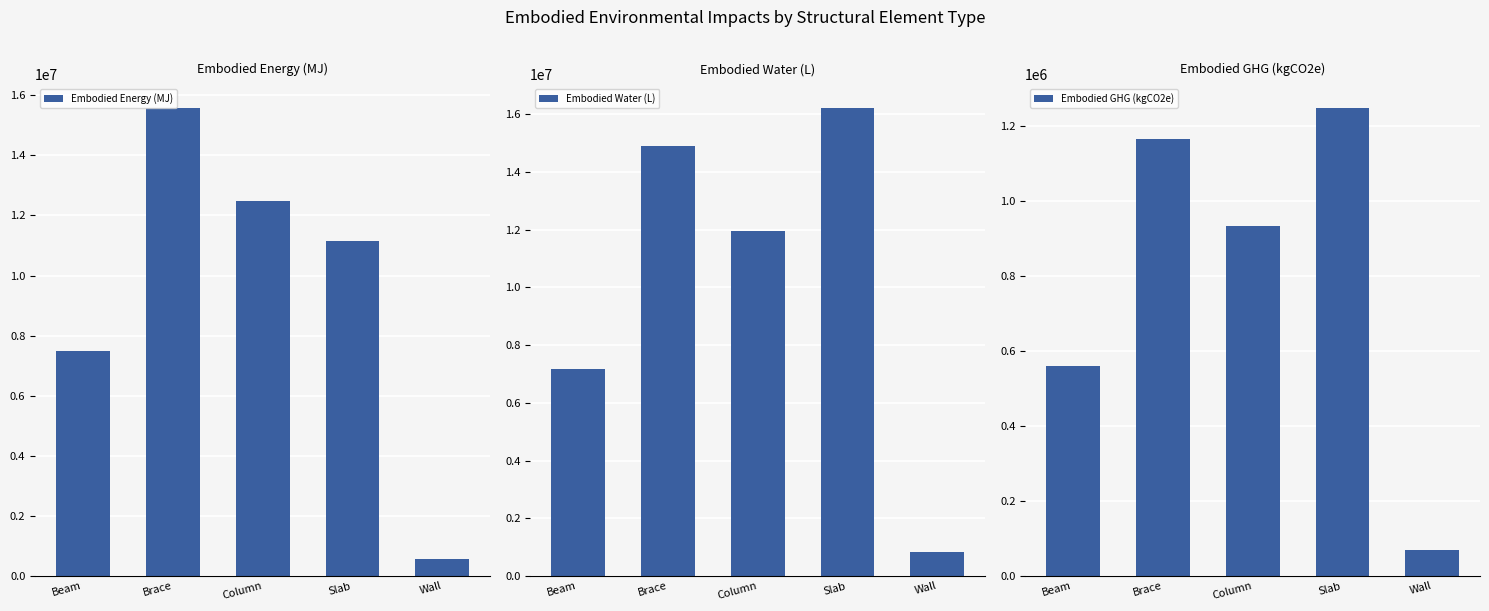

At how many categories does at least one series exceed 13277188?

2